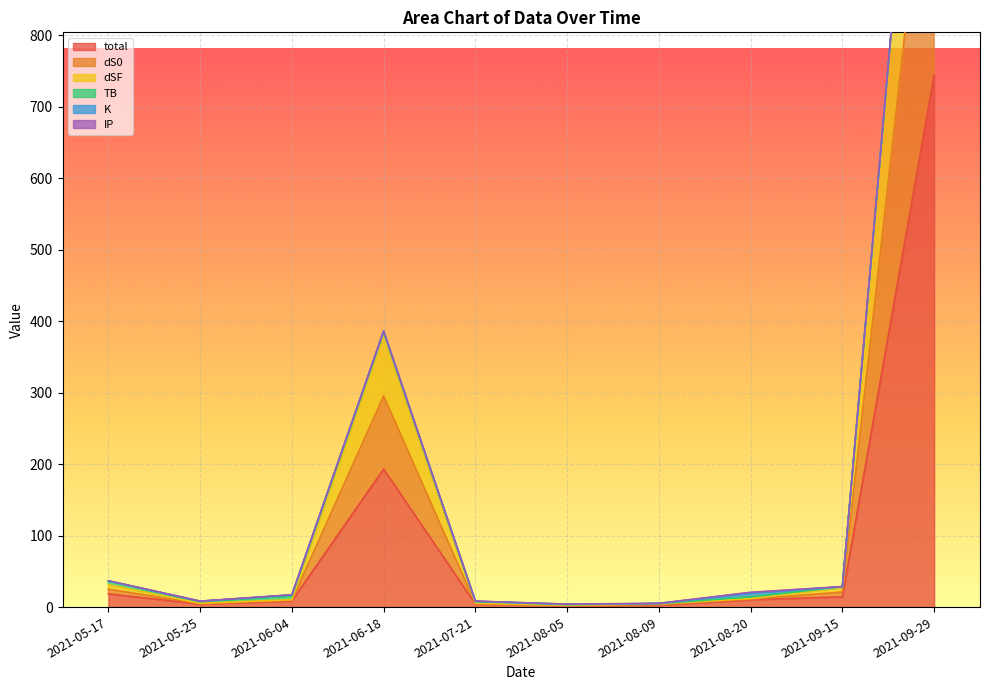

Does the chart display data point markers on the line(s)?

No